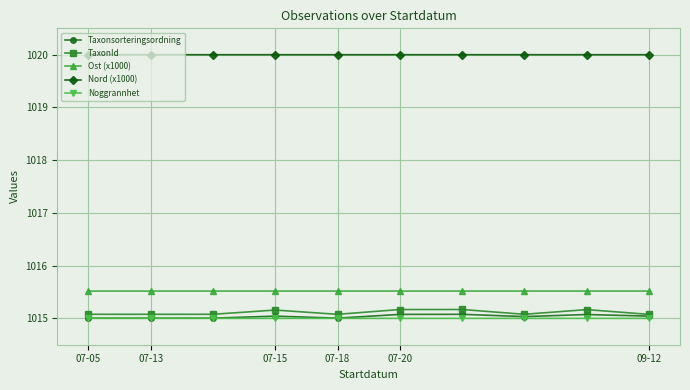

List the series in order of their peak value, highest first.

Nord (x1000), Ost (x1000), TaxonId, Taxonsorteringsordning, Noggrannhet